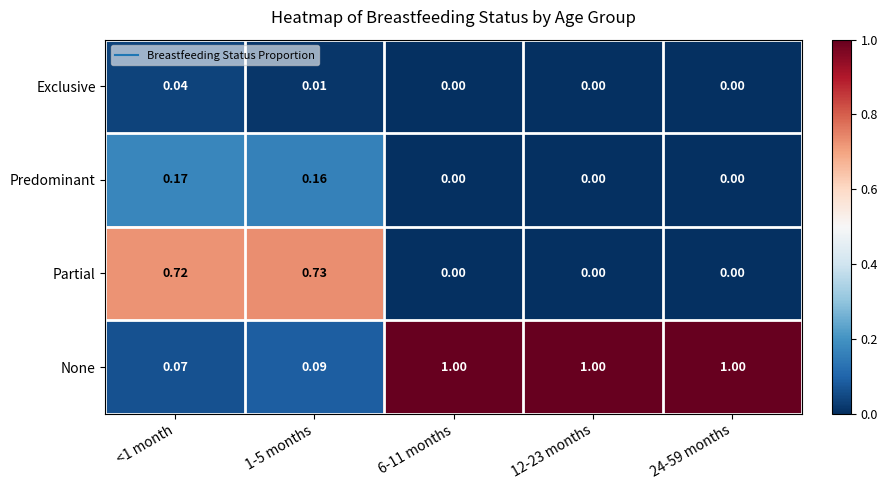

Is the value of None at 24-59 months greater than the value of Partial at <1 month?

Yes